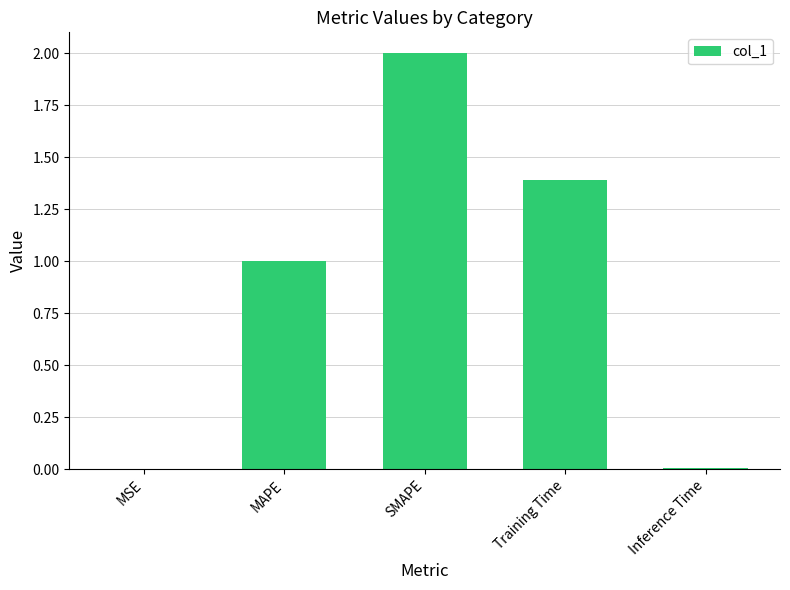

Which category has the highest value across all series?

SMAPE